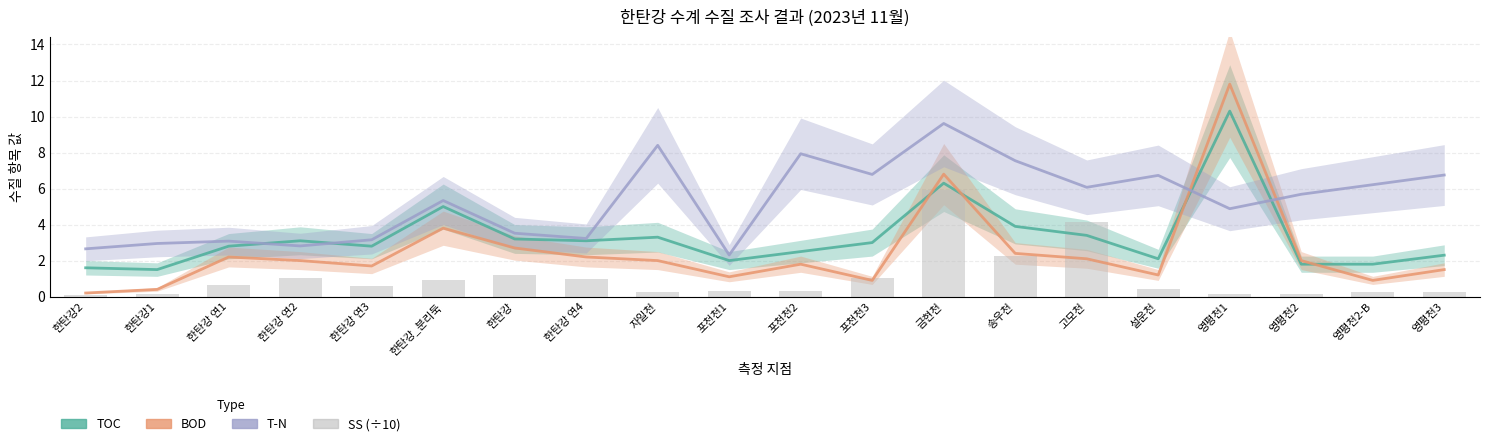

What is the spread (max minus min) of values at 포천천1?

2.0